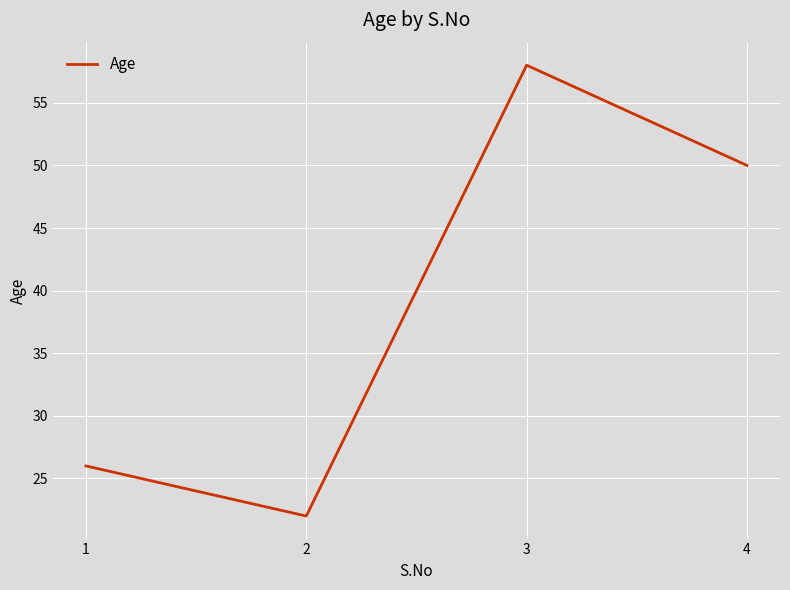

Reading left to right, what are all the values shown in this chart?

1=26	2=22	3=58	4=50